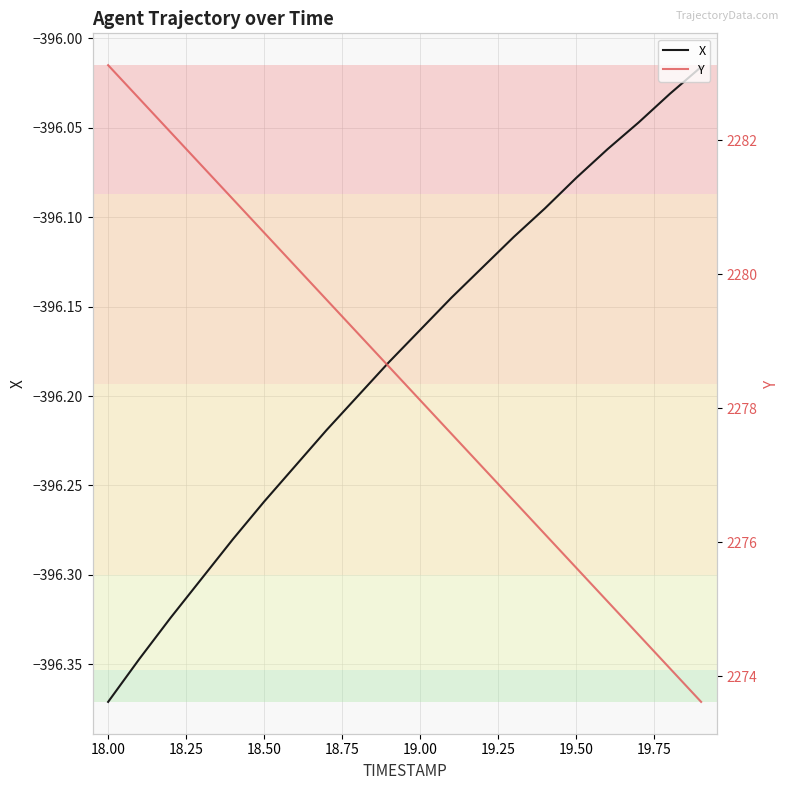

What is the value of the X point at the 16th from the left?

-396.1